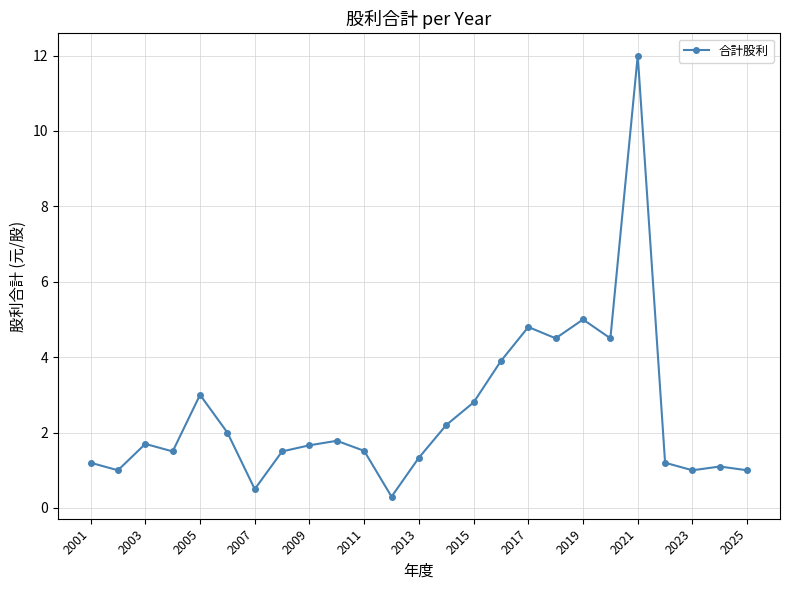

What is the value of the 5th point from the left?

3.0